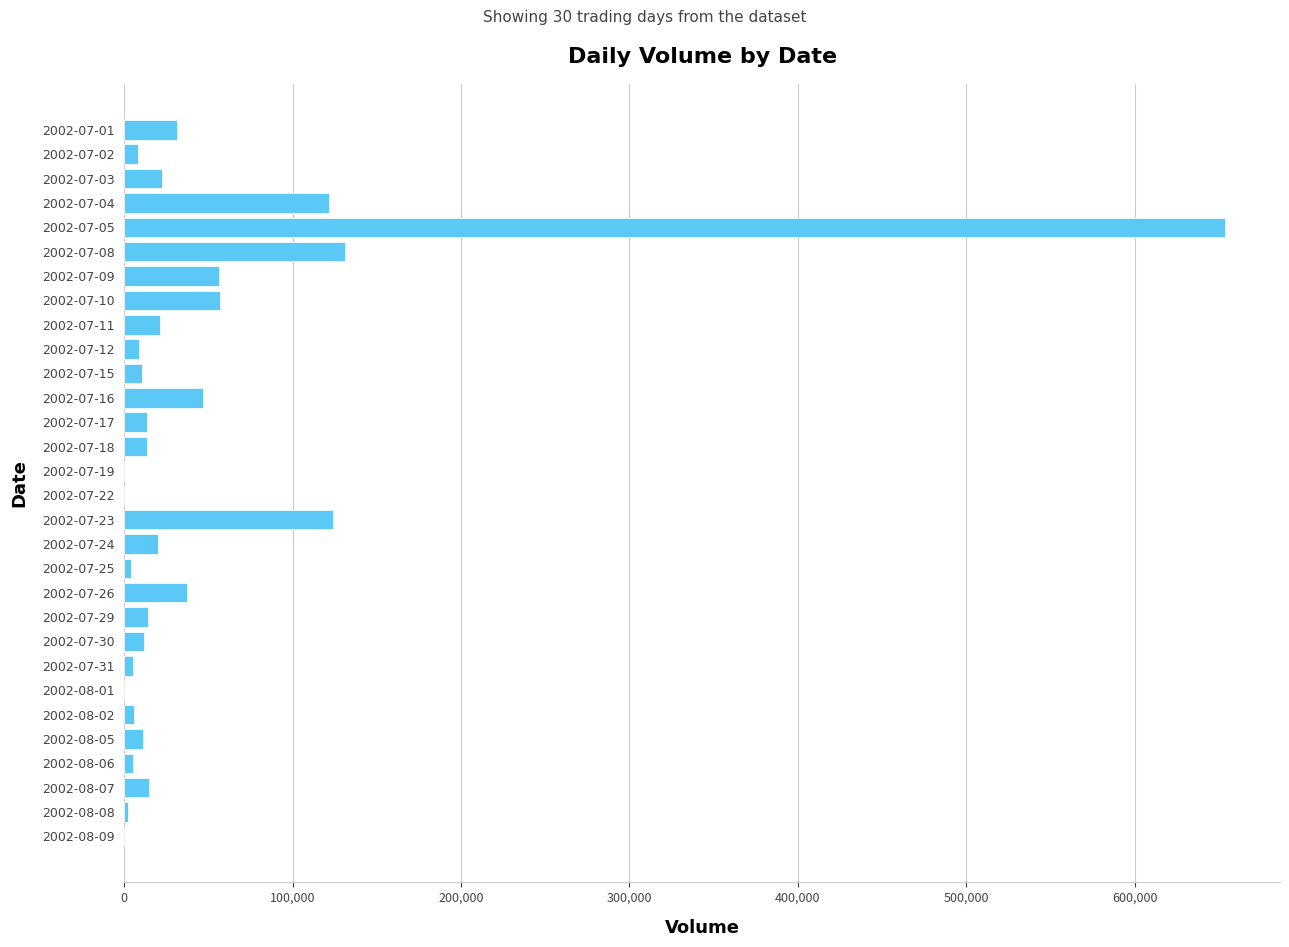

What is the maximum value shown in the chart?

653723